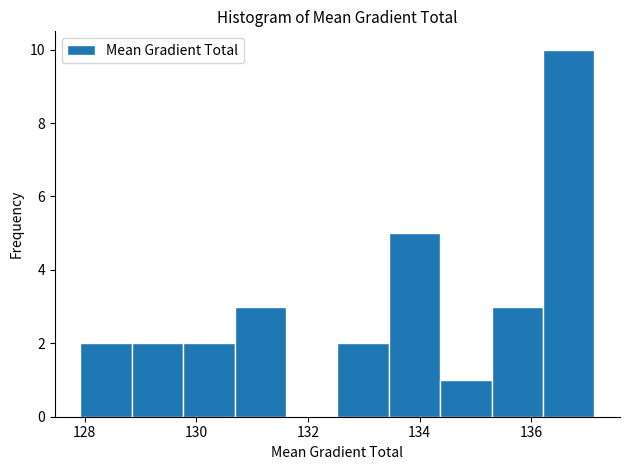

Reading left to right, transcribe this chart: for each bar, give the range it covers on the x-axis and its height. Neither the bar edges nor the heights are printed on the chart, so give them approximately, as read against the axes.

128.0 to 128.8: 2
128.8 to 129.8: 2
129.8 to 130.6: 2
130.6 to 131.6: 3
131.6 to 132.6: 0
132.6 to 133.4: 2
133.4 to 134.4: 5
134.4 to 135.2: 1
135.2 to 136.2: 3
136.2 to 137.2: 10